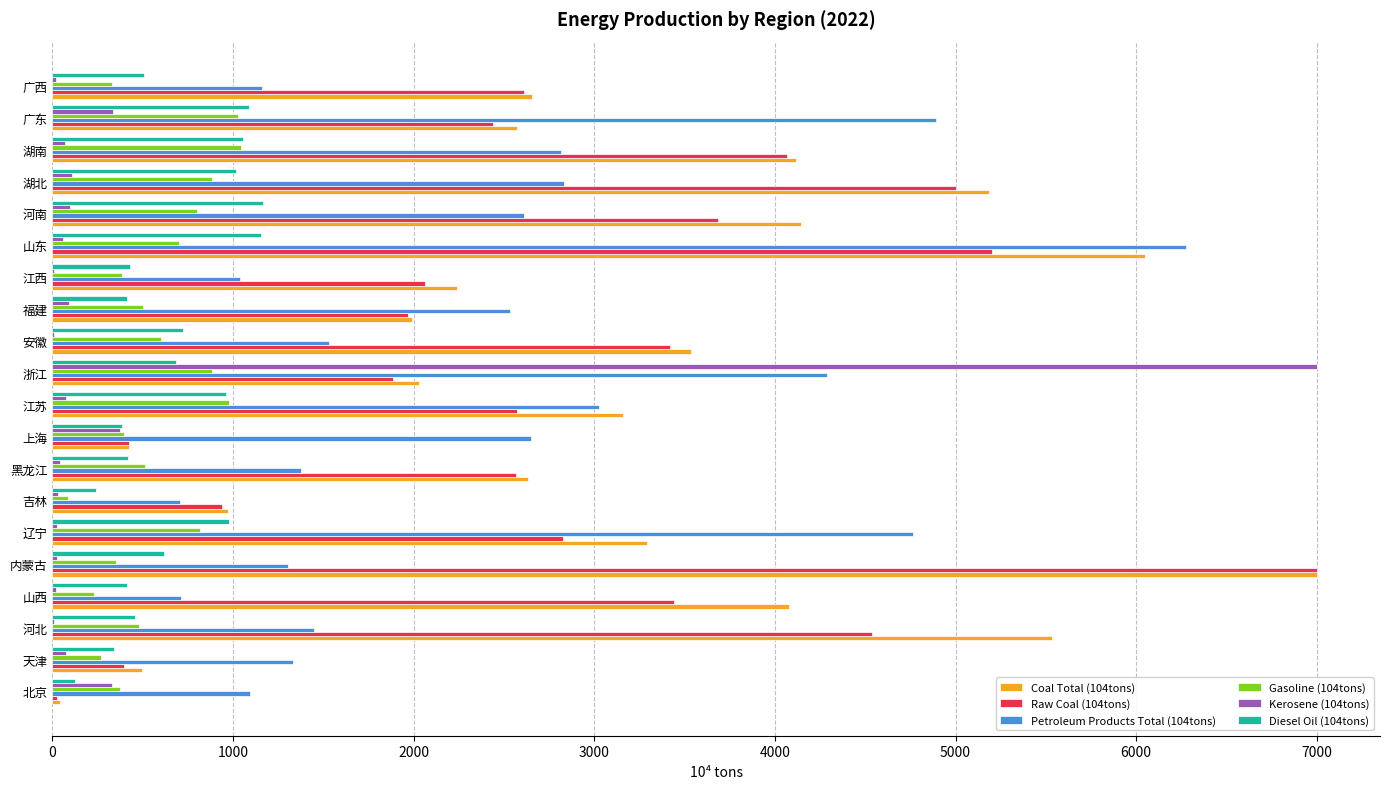

At which label does Petroleum Products Total (104tons) reach its peak?

山东